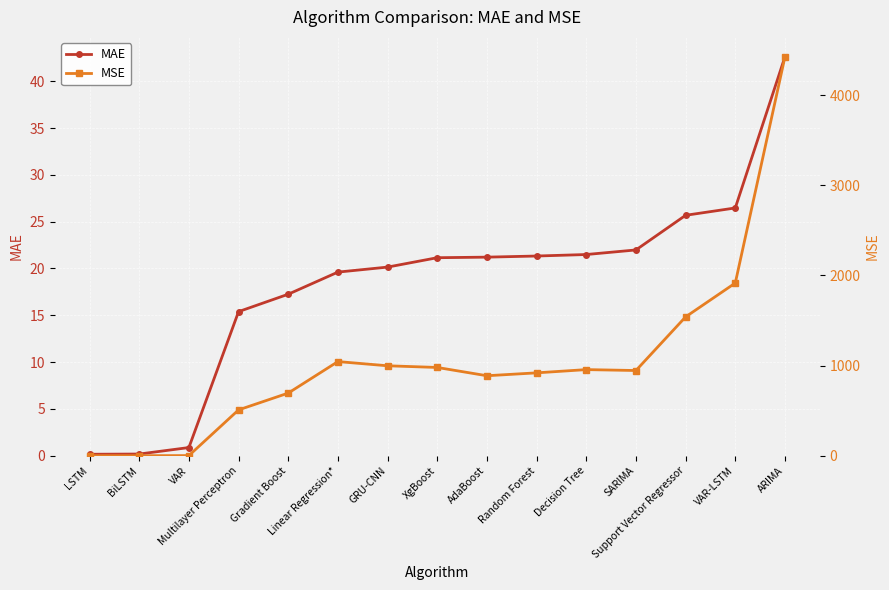

At how many categories does at least one series exceed 749?

10